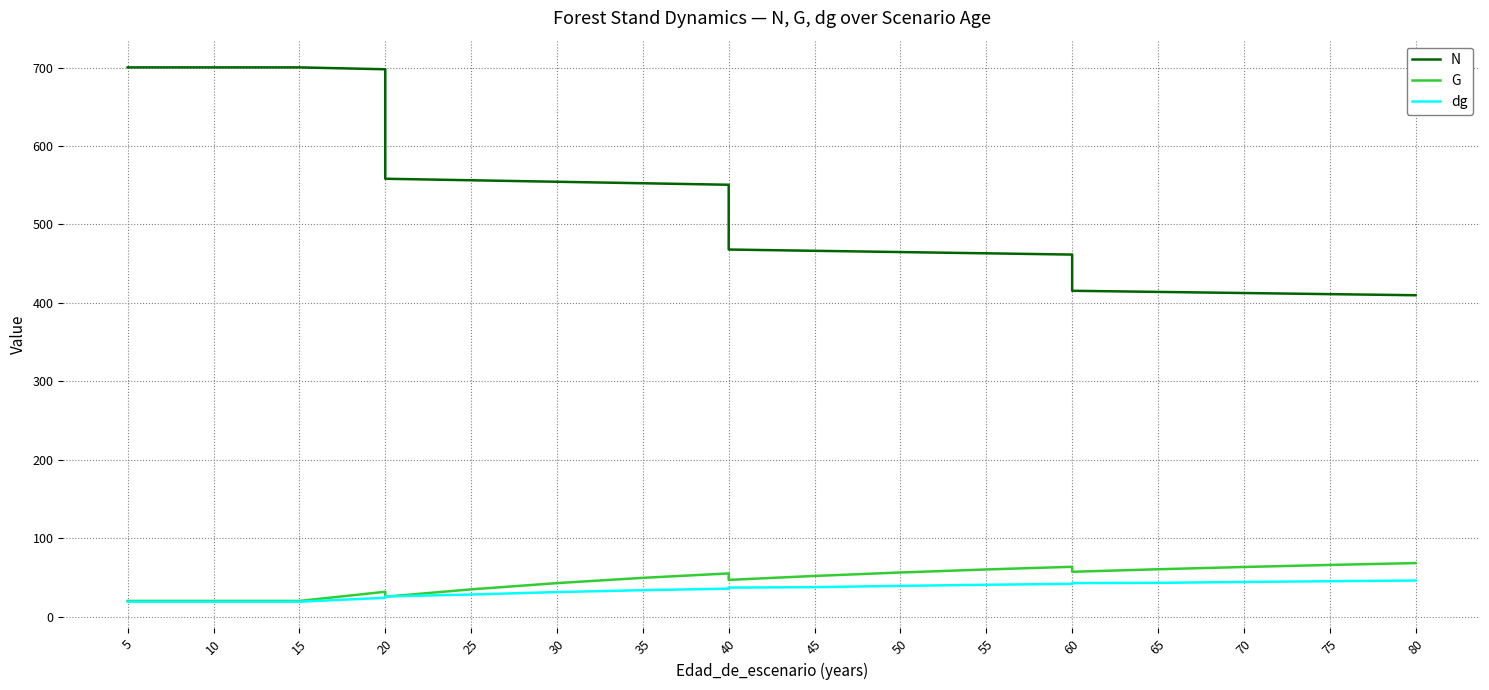

What is the value of the N point at the 3rd from the left?

700.3